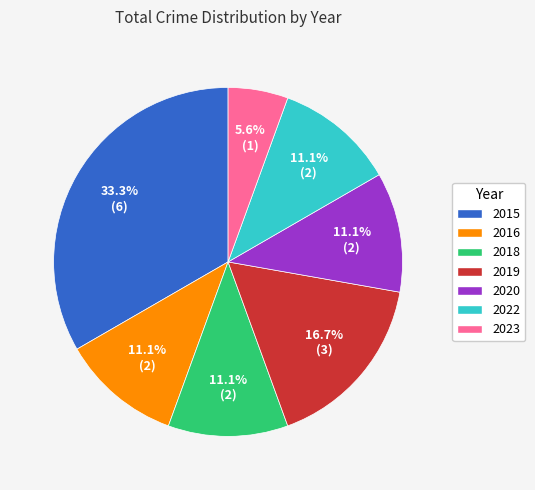

Count the number of slices in the pie.

7